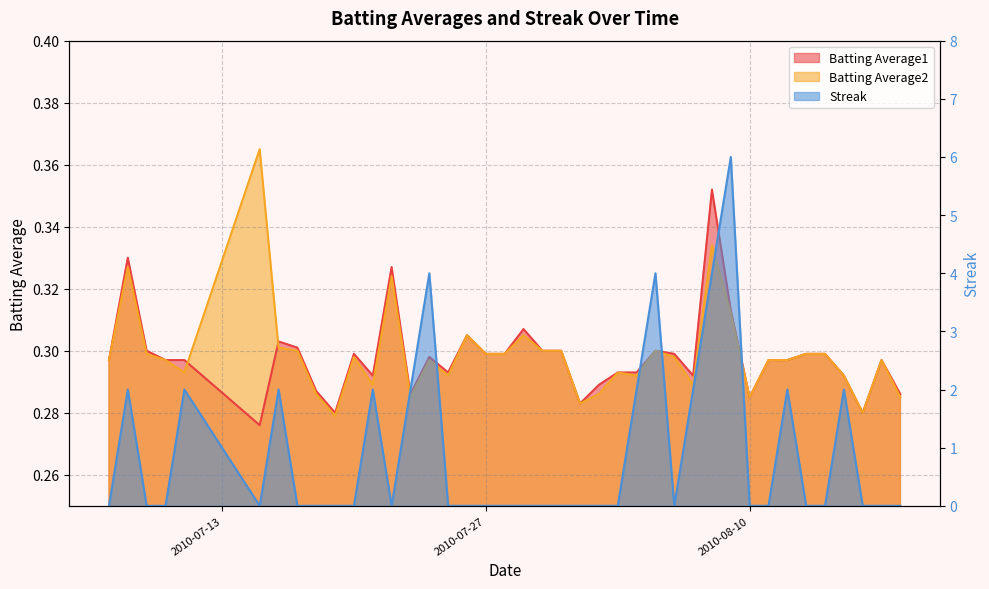

What is the label of the 40th point from the left?

2010-08-18